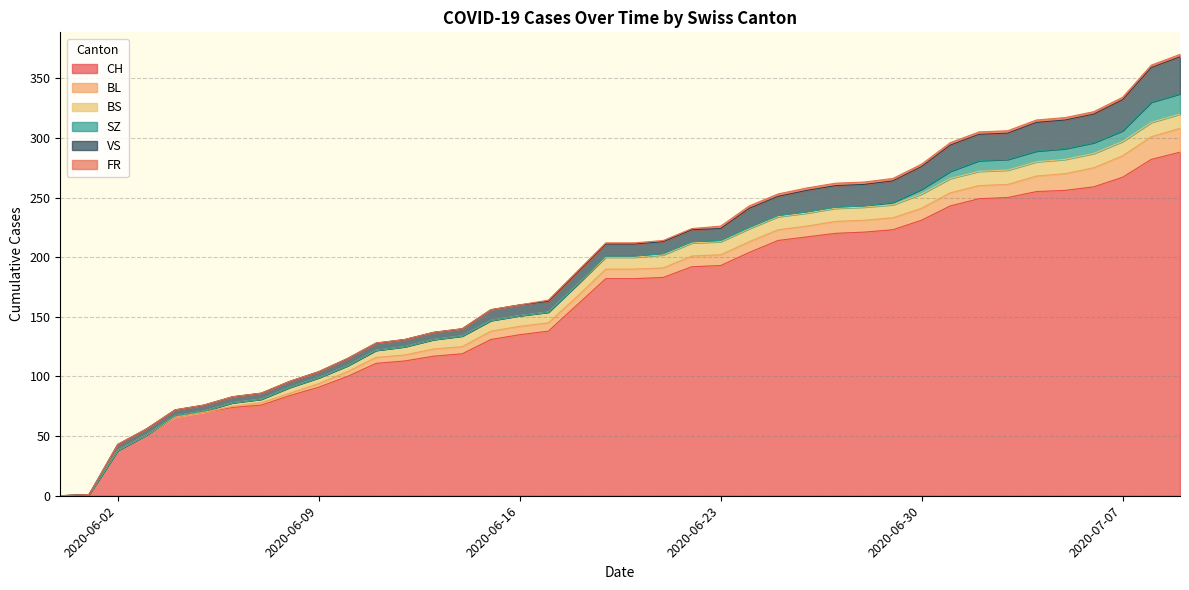

True or false: SZ and VS intersect in this chart.

False